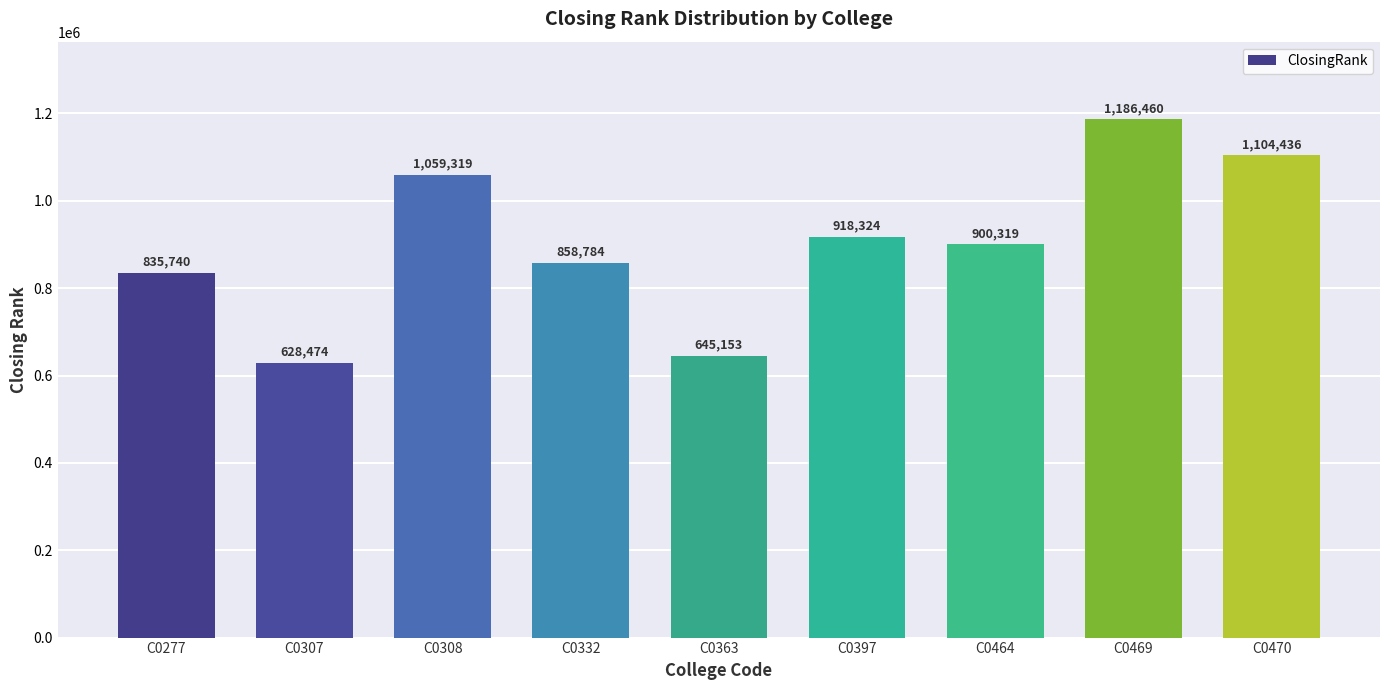

Reading left to right, transcribe all the data shown in this chart.

835740	628474	1059319	858784	645153	918324	900319	1186460	1104436